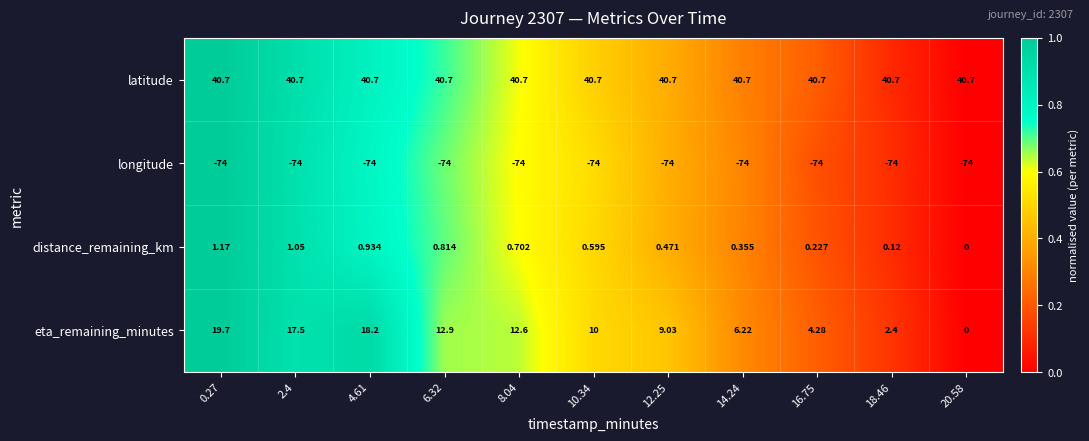

At 10.34, list the series in order from smallest to largest.

longitude, distance_remaining_km, eta_remaining_minutes, latitude